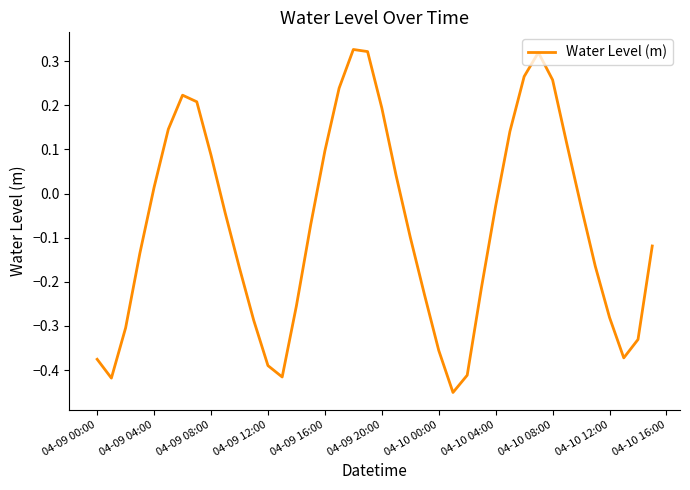

What is the difference between the maximum and minimum values?

0.8